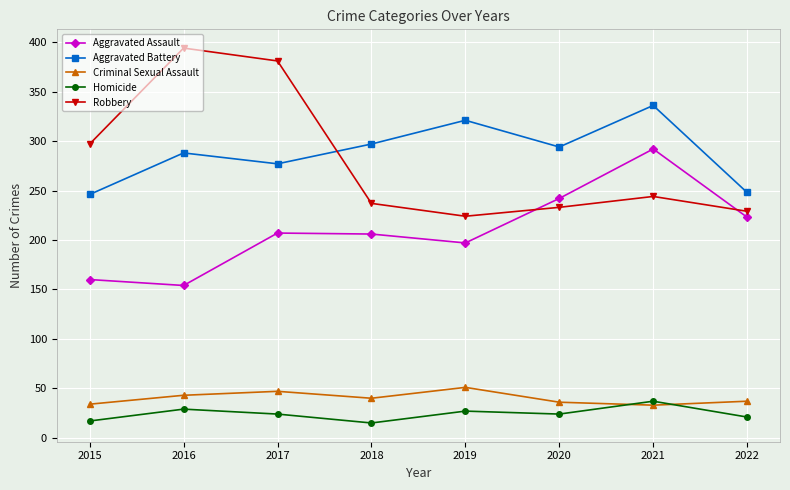

Is the value of Aggravated Battery at 2019 greater than the value of Criminal Sexual Assault at 2019?

Yes